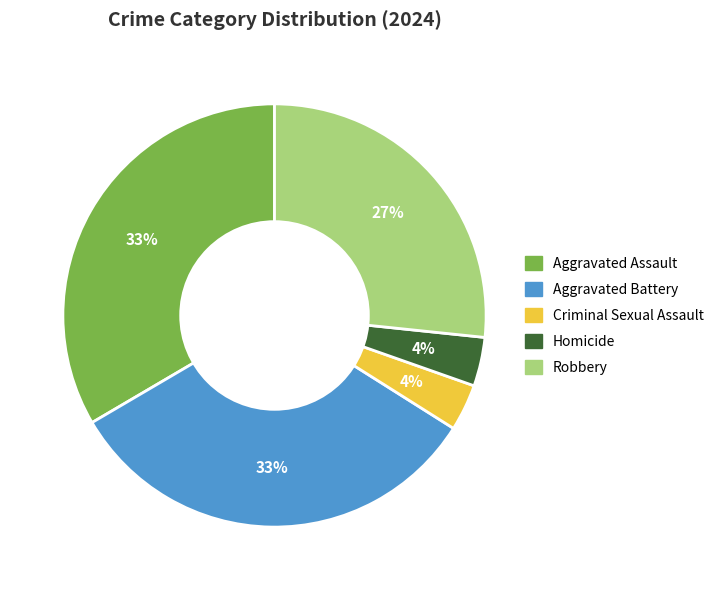

Is Homicide the majority of the pie?

No